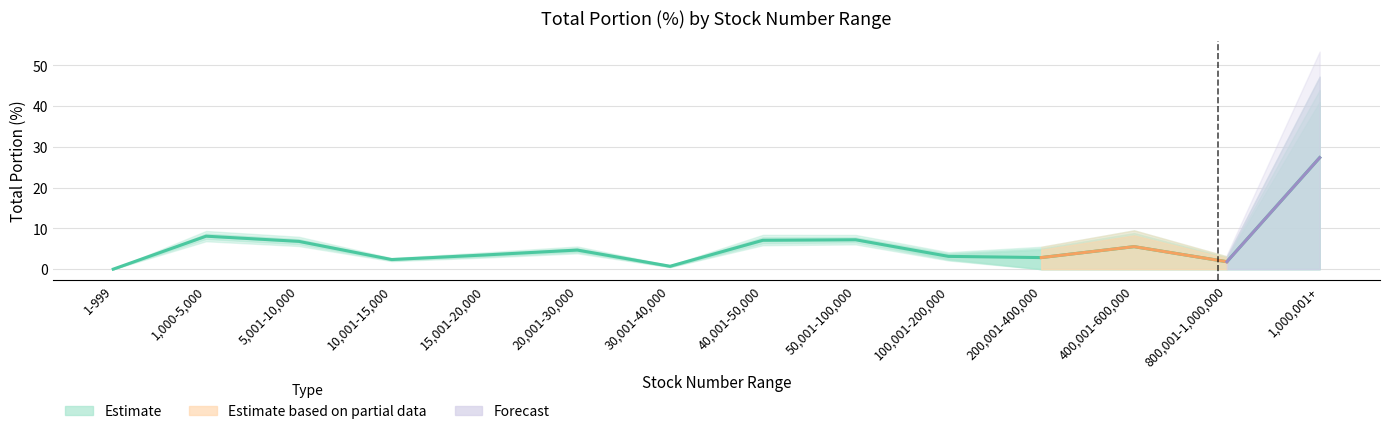

In 20170603, how many points are higher than both neighbors (excluding endpoints)?

4